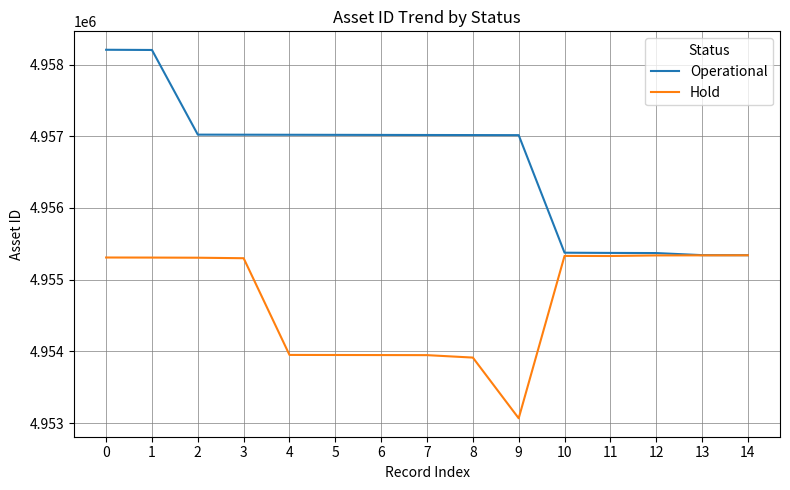

Rank the series at 3 from lowest to highest value.

Hold, Operational